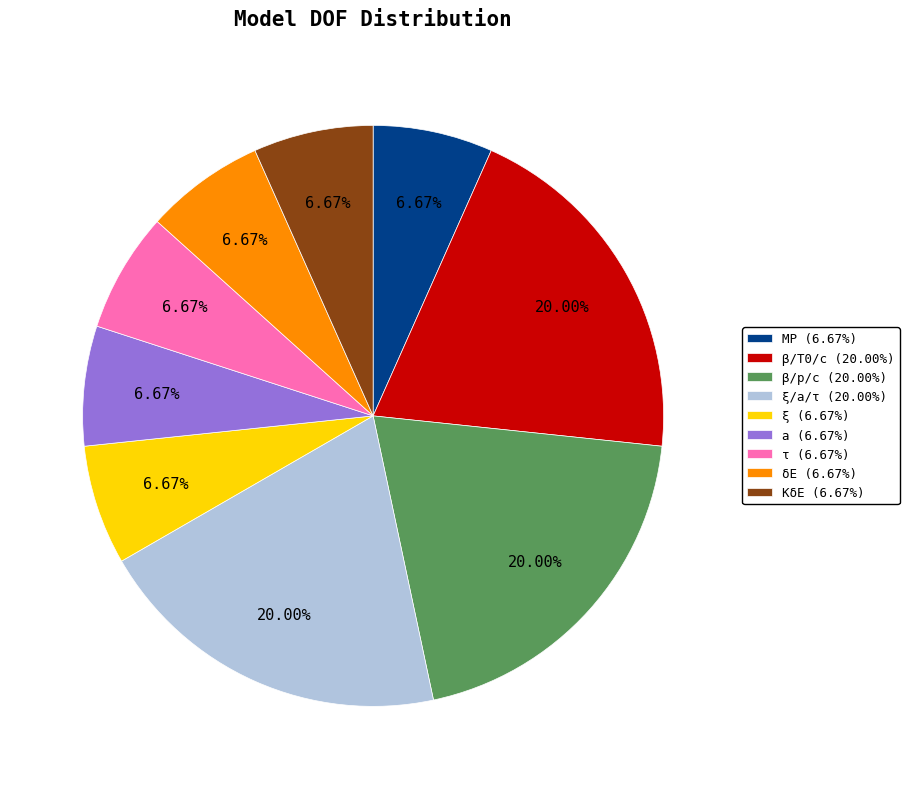

Is there any slice that represents more than half of the pie?

No